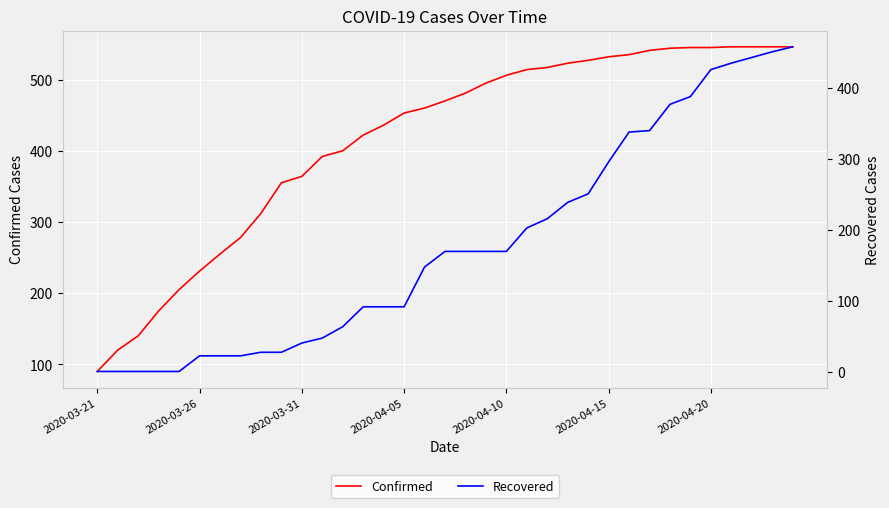

True or false: Recovered has a value of 2 at 2020-03-21.

False